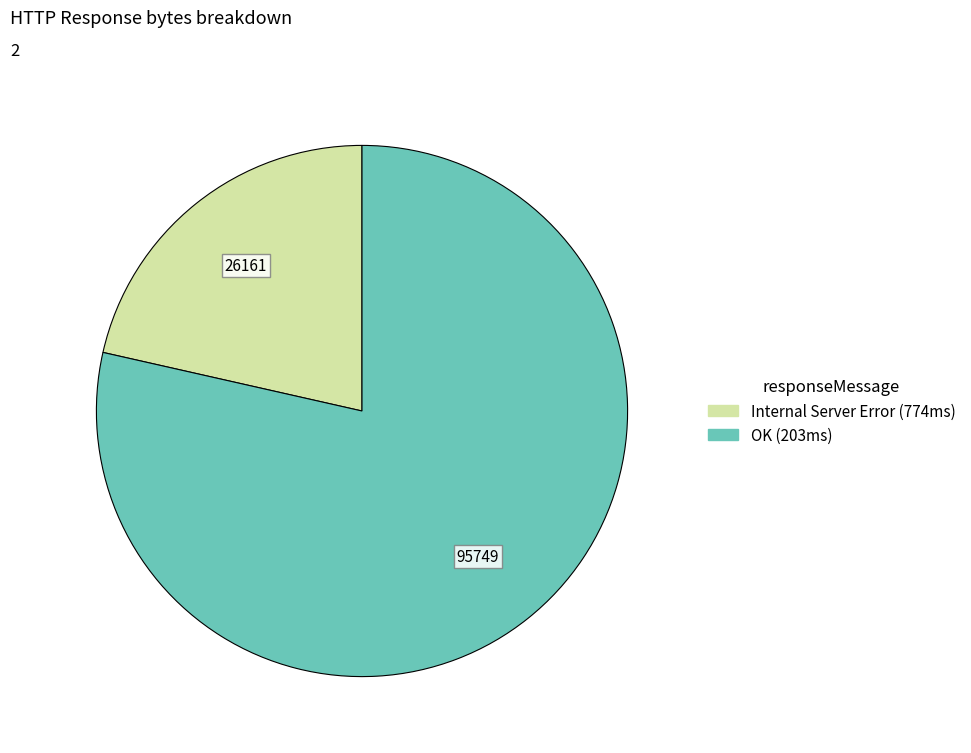

Is there any slice that represents more than half of the pie?

Yes